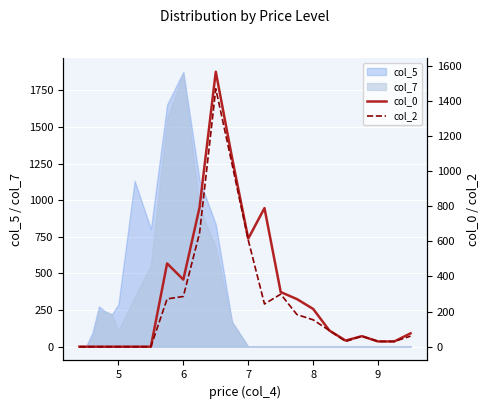

True or false: col_2 and col_0 cross at least once.

False